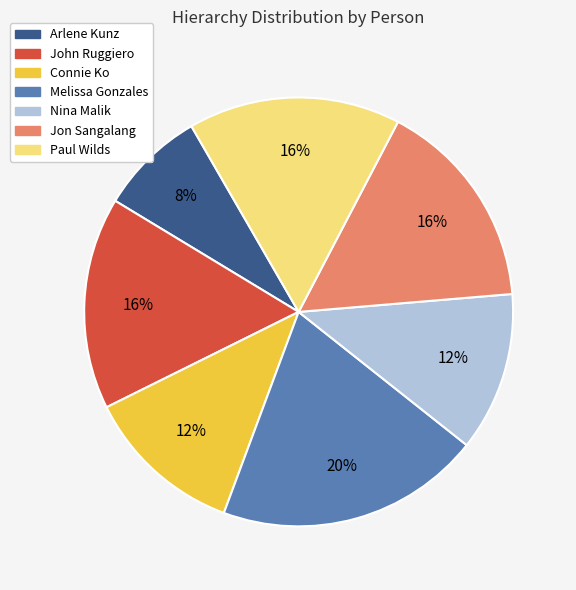

Does any single category account for the majority?

No